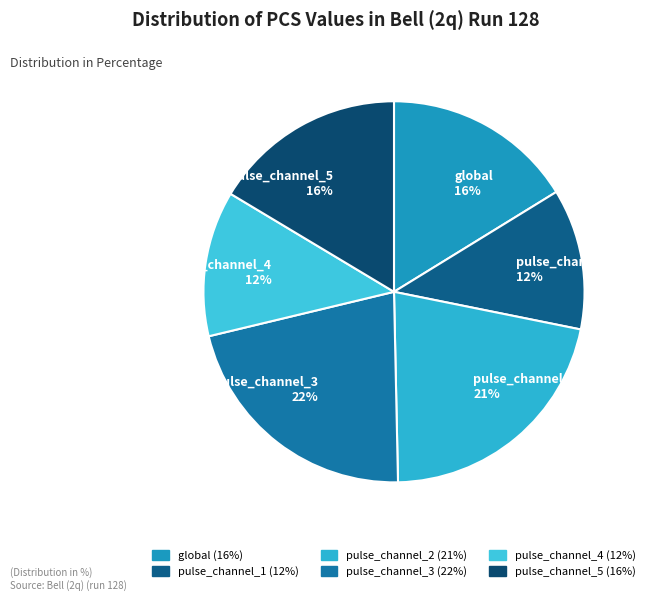

True or false: pulse_channel_1 accounts for 12% of the total.

True